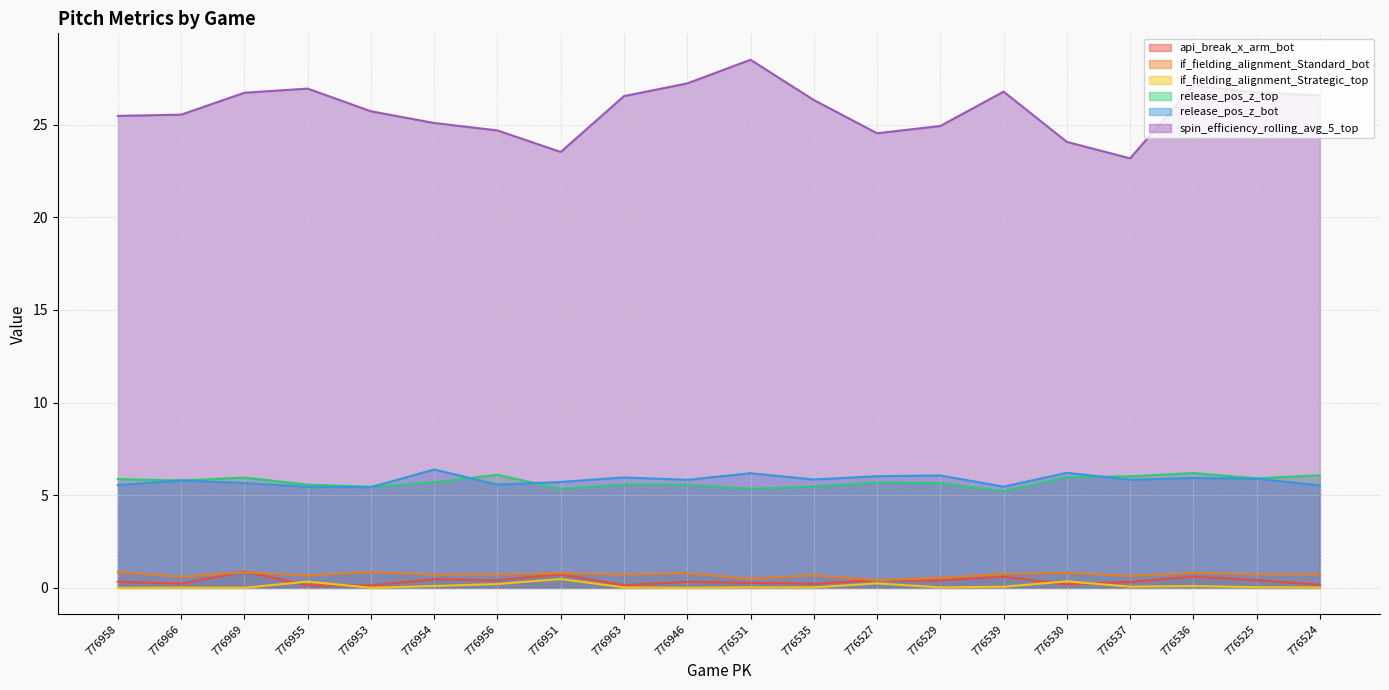

How many values in the spin_efficiency_rolling_avg_5_top series are below 26?

10